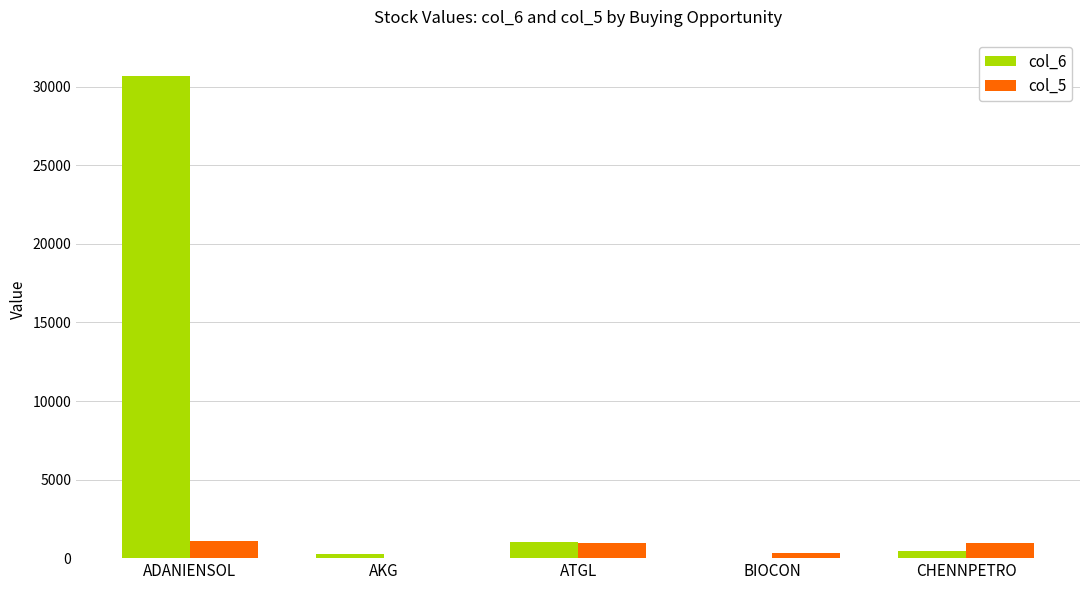

Count the number of categories in the chart.

5